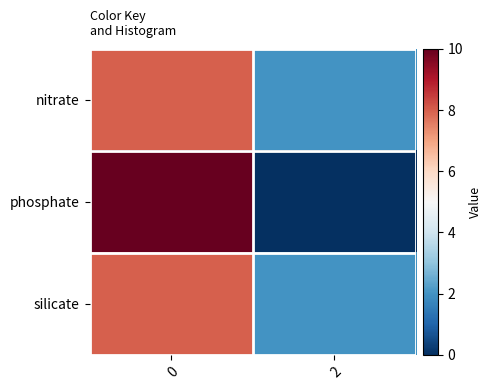

At which category does the chart reach its minimum across all series?

2